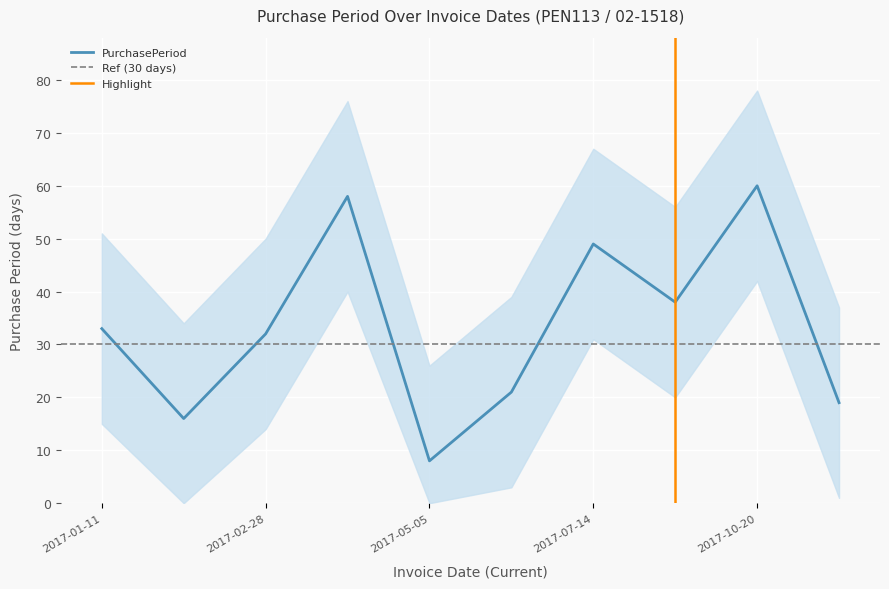

What is the ratio of the value at 2017-01-27 to the value at 2017-05-05?

2.0